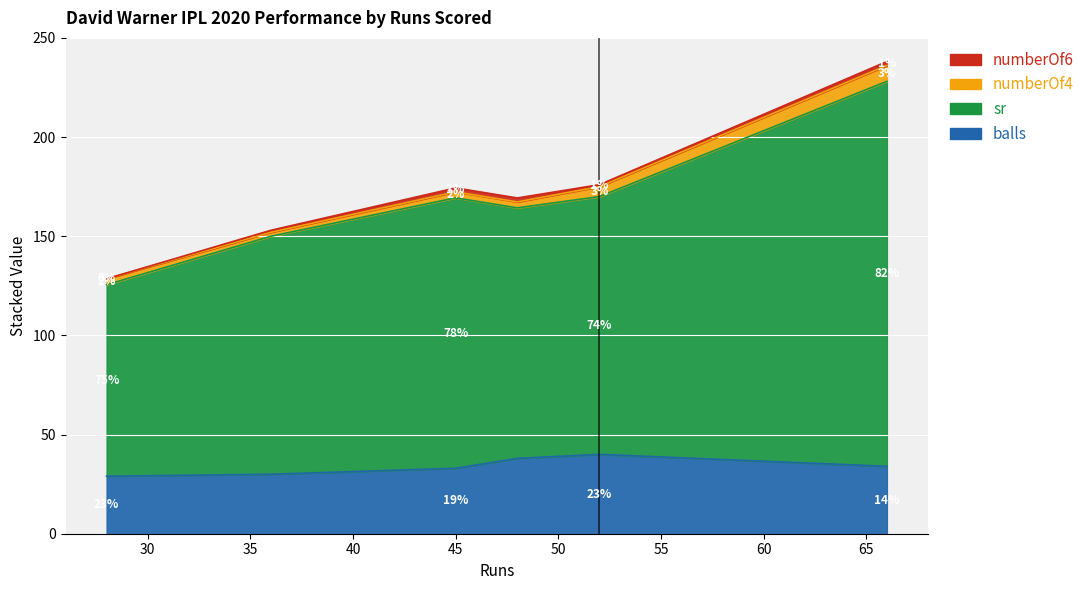

Is the value of numberOf6 at 48 greater than the value of sr at 45?

No